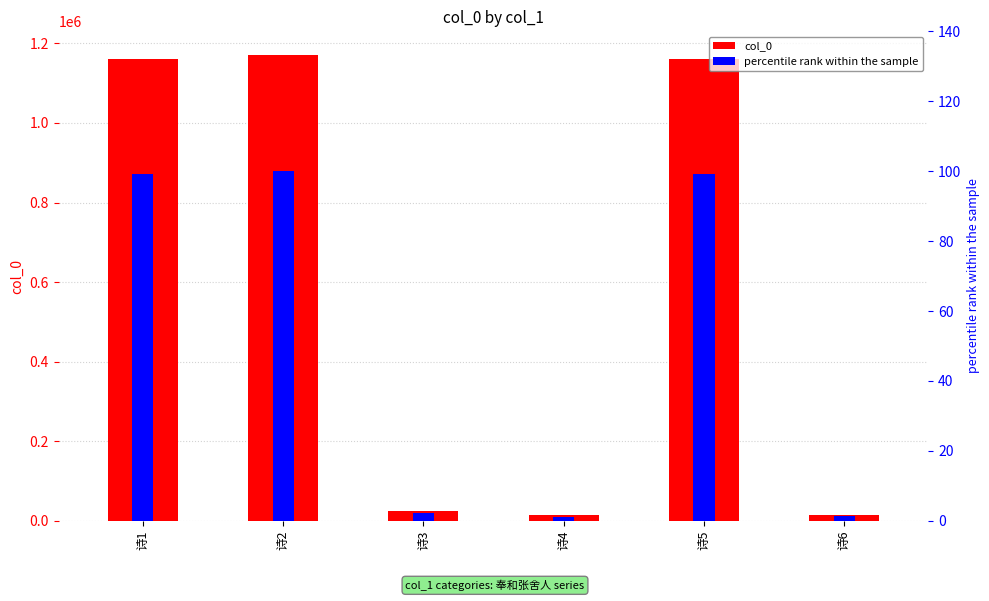

What is the sum of all percentile rank within the sample values?

302.9